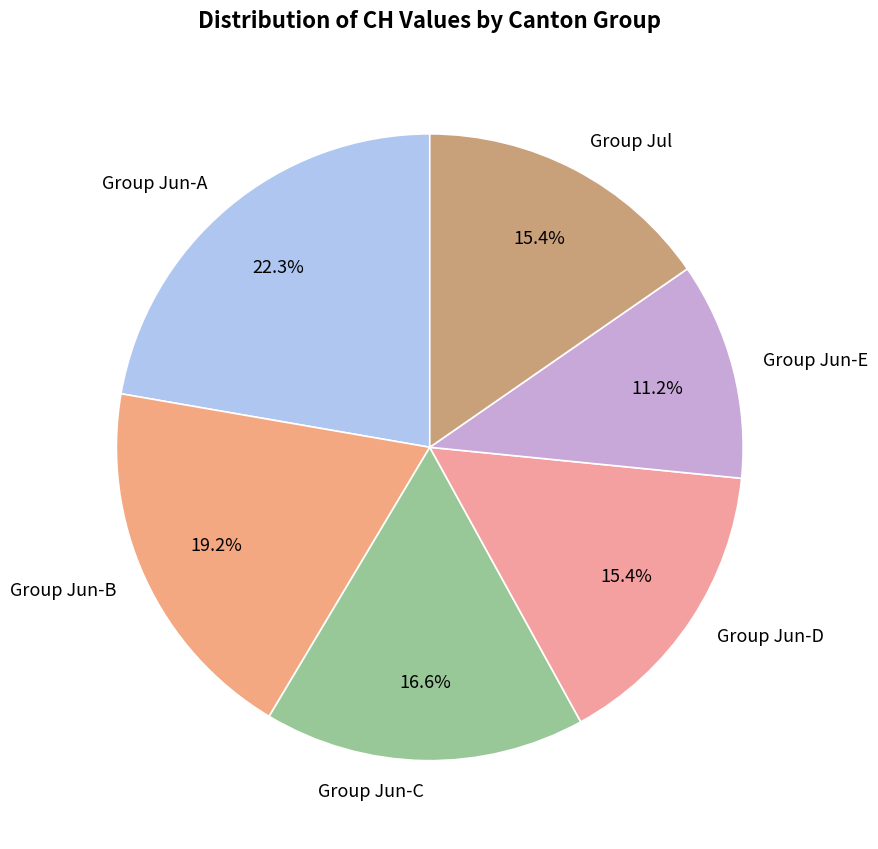

What portion of the pie excludes Group Jun-E?

88.8%